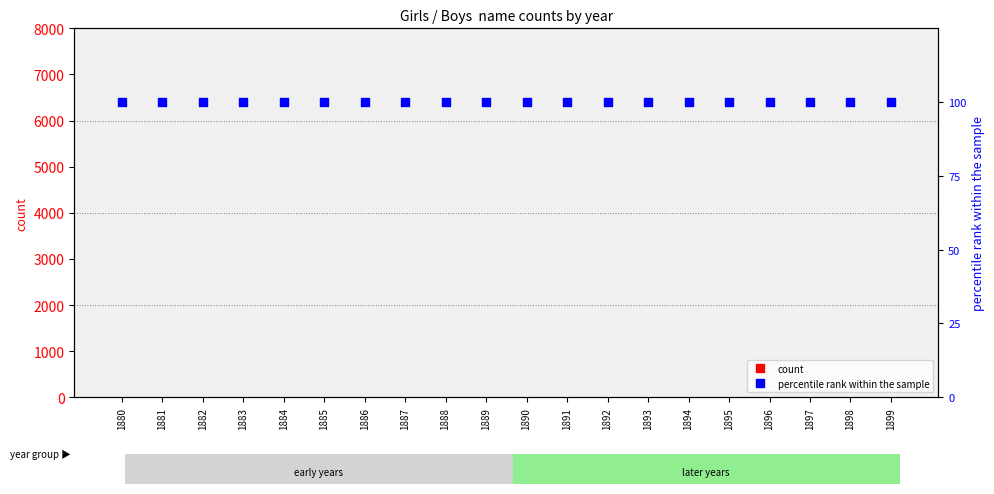

Which series has the largest total across all categories?

percentile rank within the sample